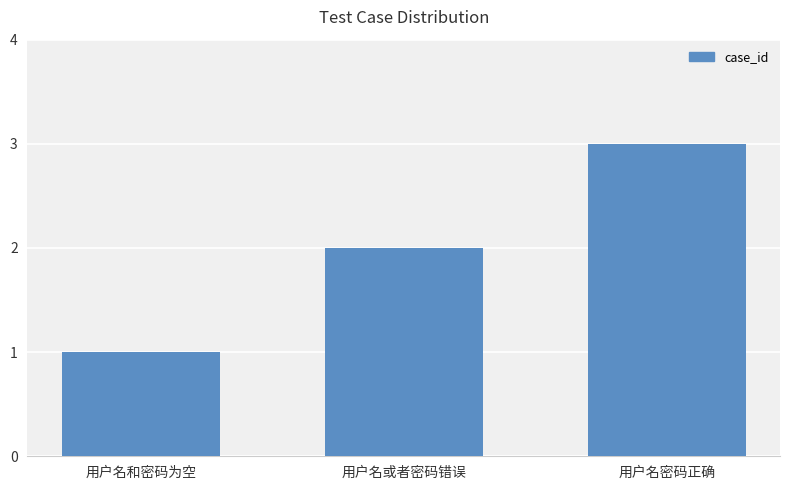

What is the label of the 3rd bar from the right?

用户名和密码为空